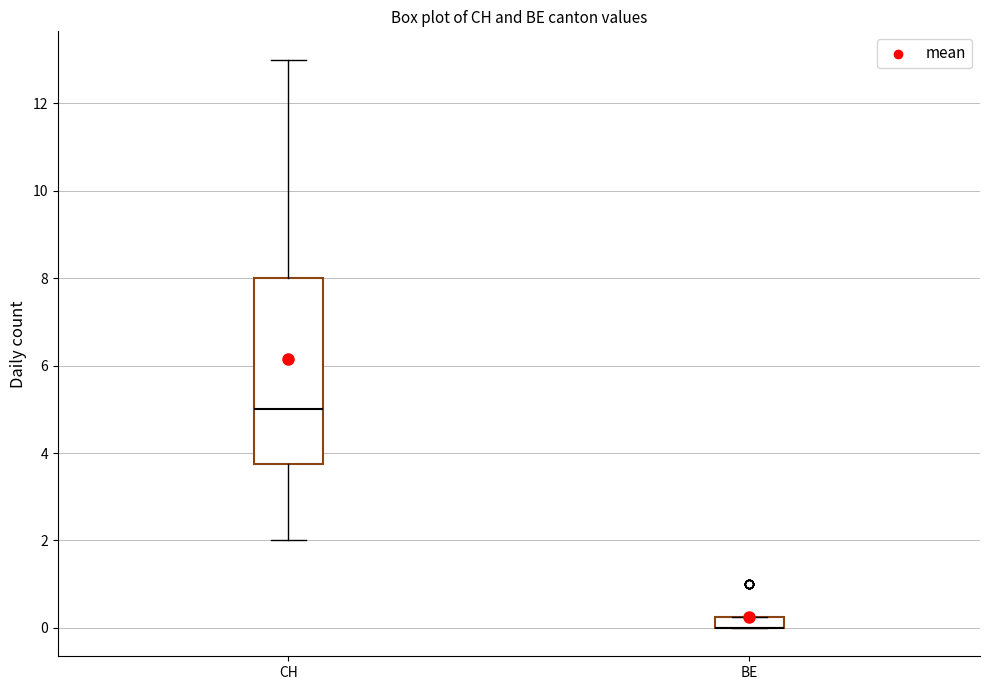

Where is the upper edge of the box for BE on the y-axis? The values are not printed on the chart, so give them approximately, as read against the axis.

0.2